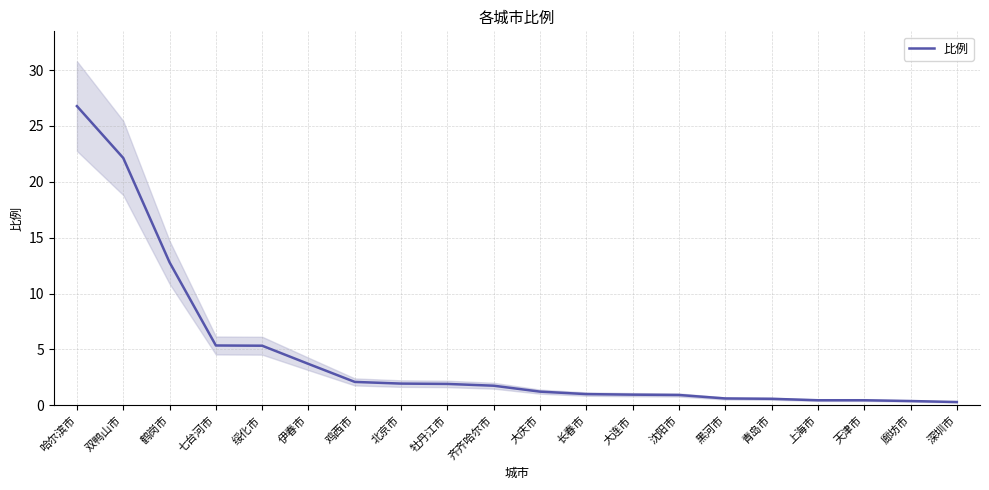

The value at 鹤岗市 is 12.8. True or false?

True